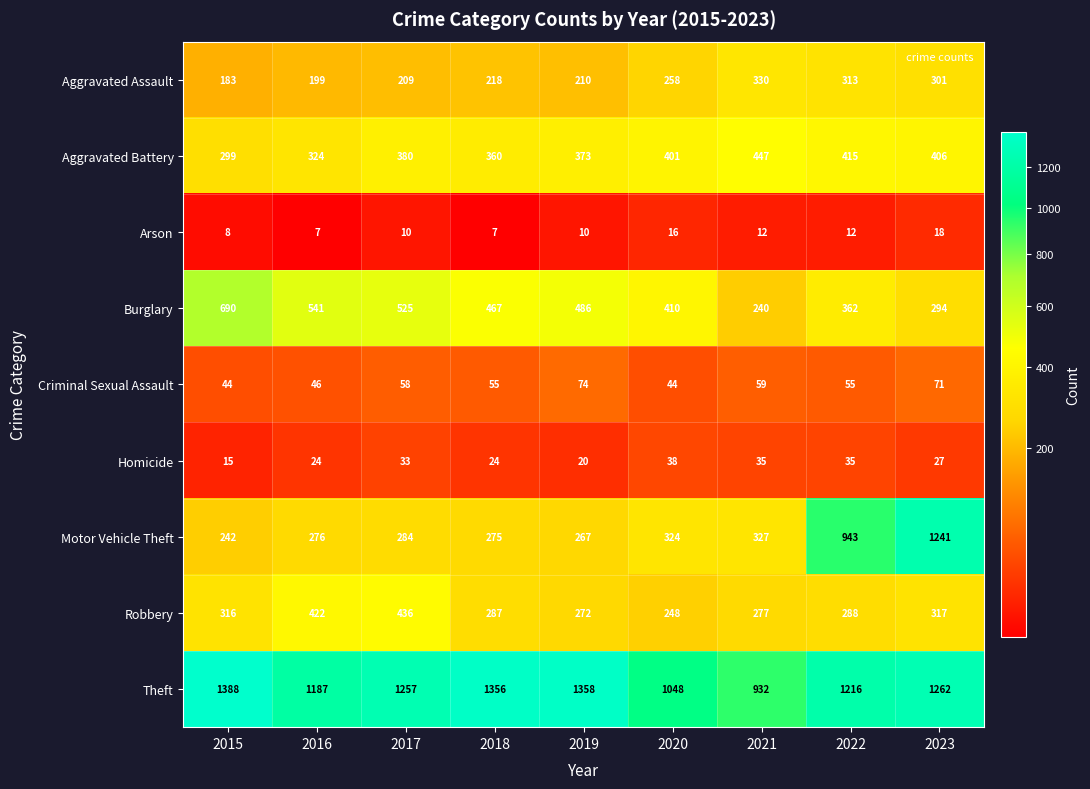

What is the total value across all series at 2022?

3639